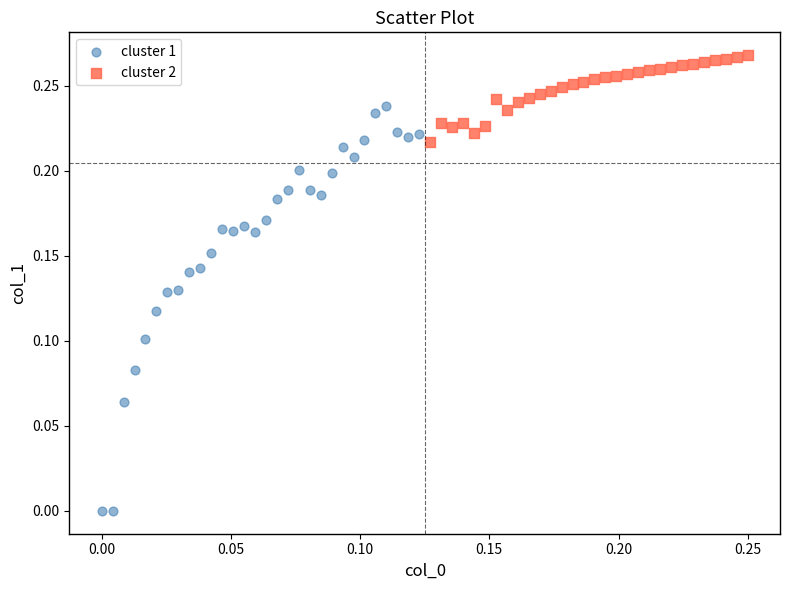

Which series has the largest Y range (max minus min)?

cluster 1